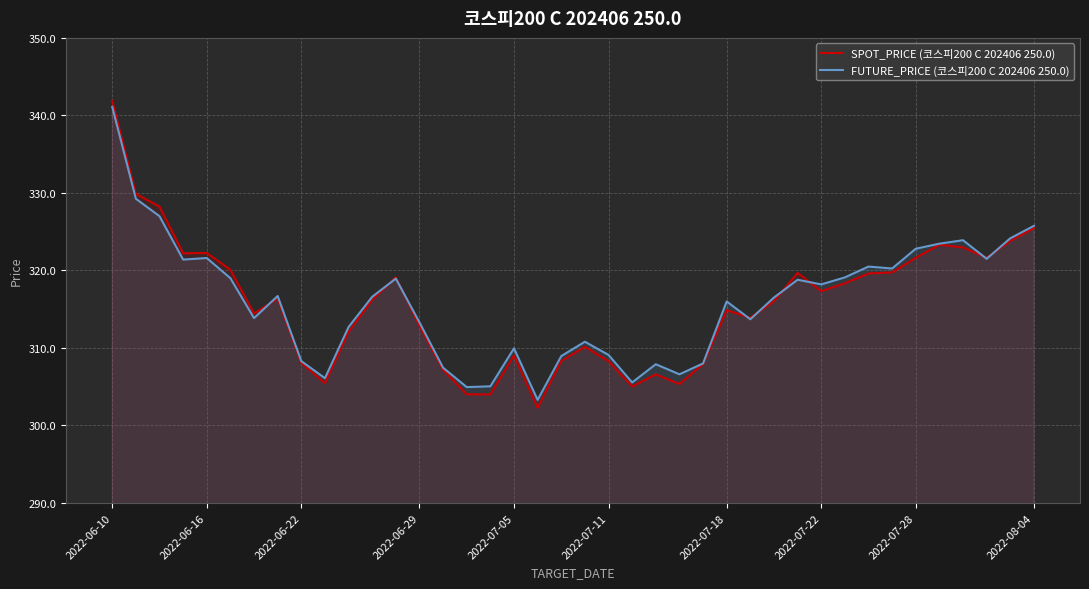

At 2022-07-22, list the series in order from largest to smallest.

FUTURE_PRICE (코스피200 C 202406 250.0), SPOT_PRICE (코스피200 C 202406 250.0)